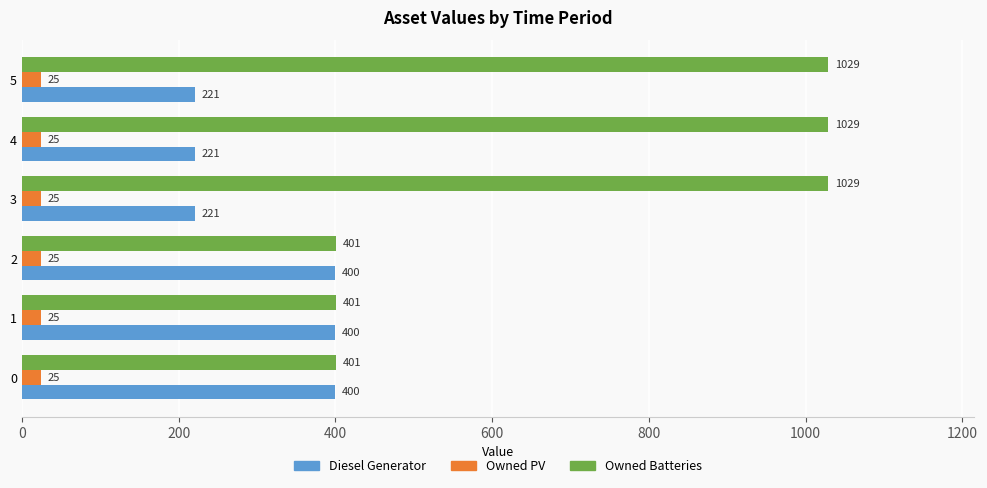

What value does the Diesel Generator series have at 1?

400